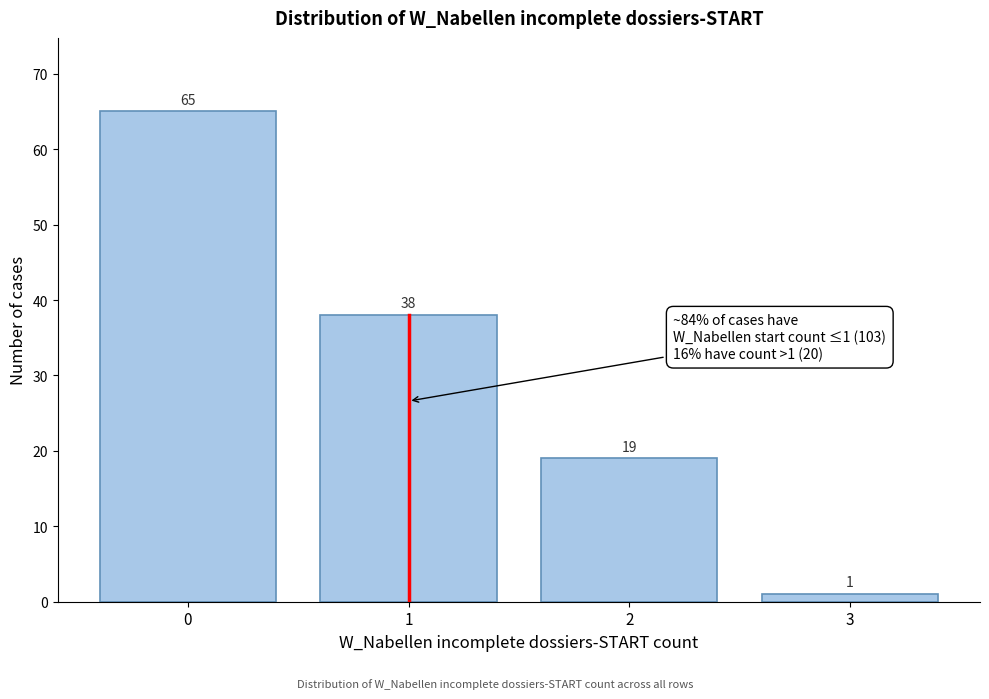

Reading left to right, transcribe all the data shown in this chart.

65	38	19	1